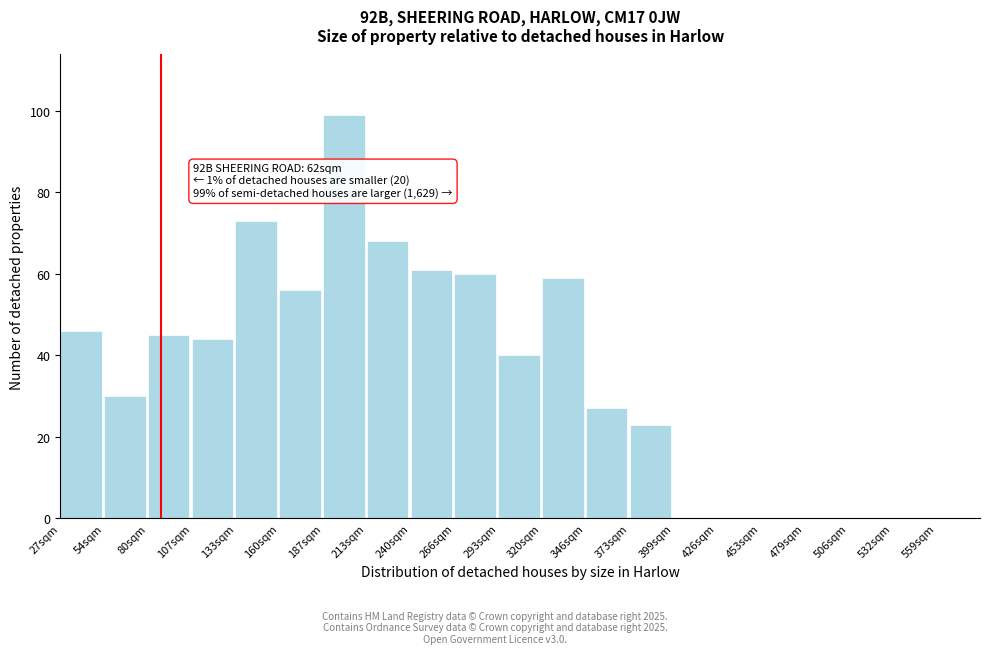

Reading left to right, list all the values displayed in this chart.

27sqm=46	54sqm=30	80sqm=45	107sqm=44	133sqm=73	160sqm=56	187sqm=99	213sqm=68	240sqm=61	266sqm=60	293sqm=40	320sqm=59	346sqm=27	373sqm=23	399sqm=0	426sqm=0	453sqm=0	479sqm=0	506sqm=0	532sqm=0	559sqm=0